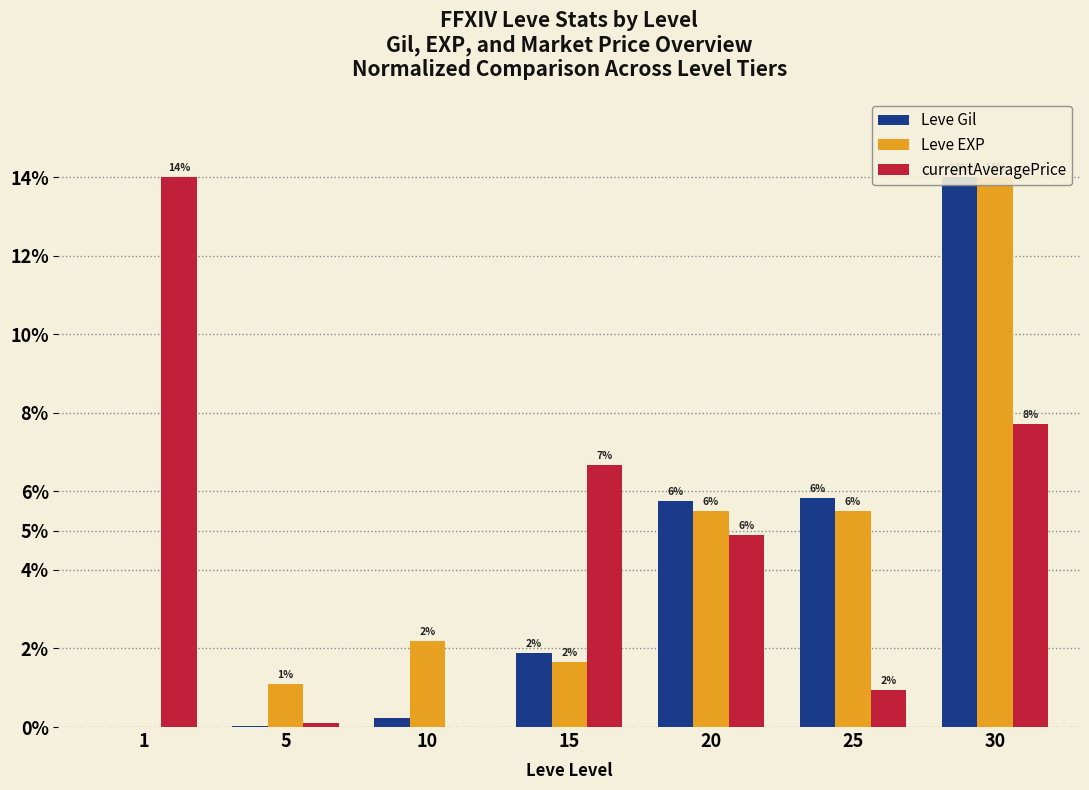

At which category does the chart reach its minimum across all series?

1